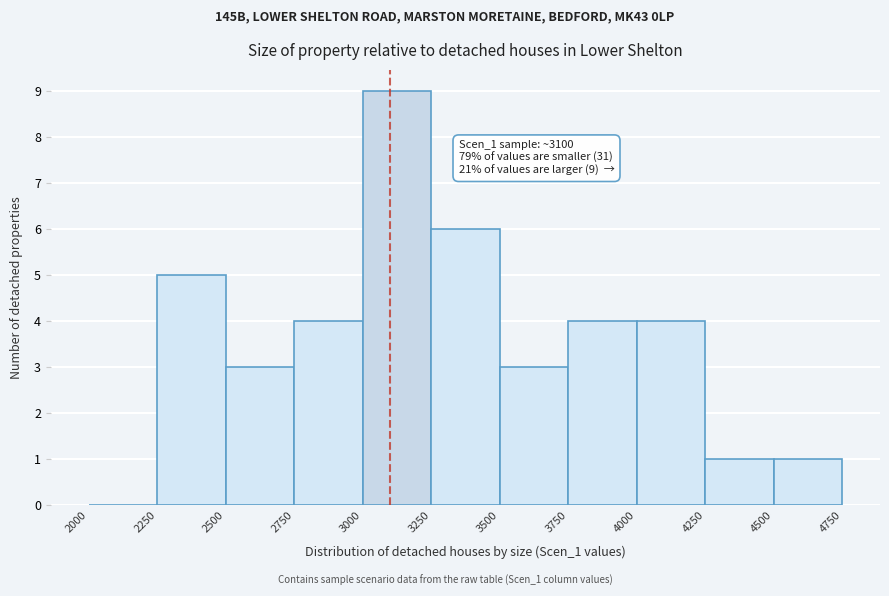

Over which range of the x-axis is the bar tallest?

3000 to 3250